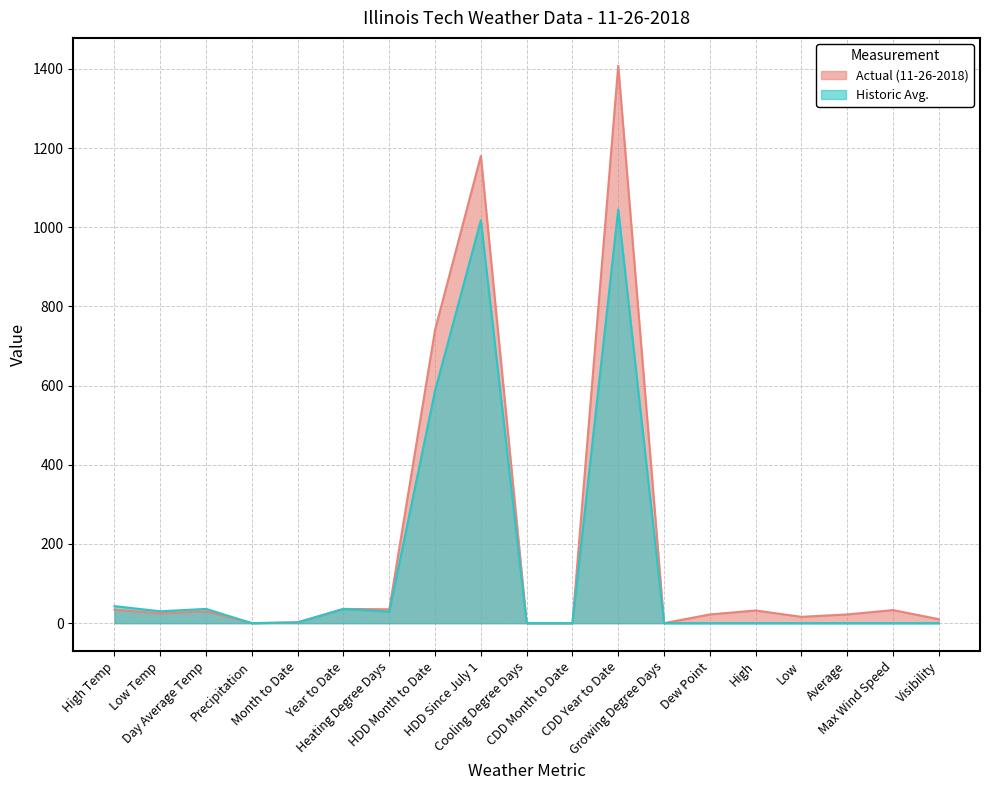

Where is Historic Avg. nearest to the value 522?

HDD Month to Date